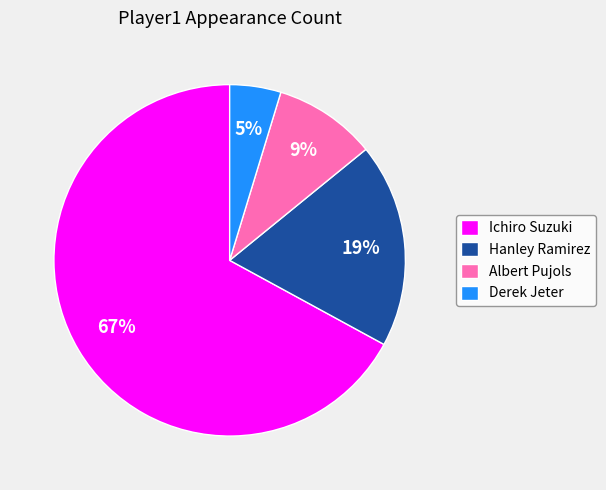

To the nearest percent, what percentage of the pie is Ichiro Suzuki?

67%